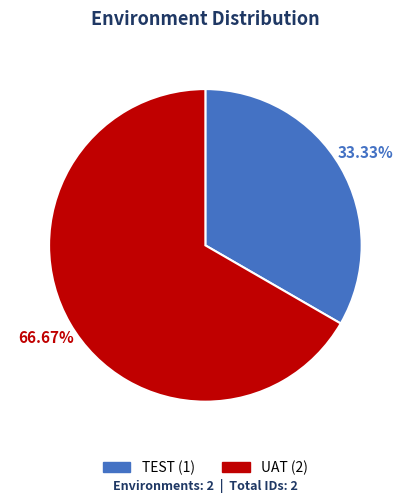

What is the total percentage of TEST and UAT?

100.0%